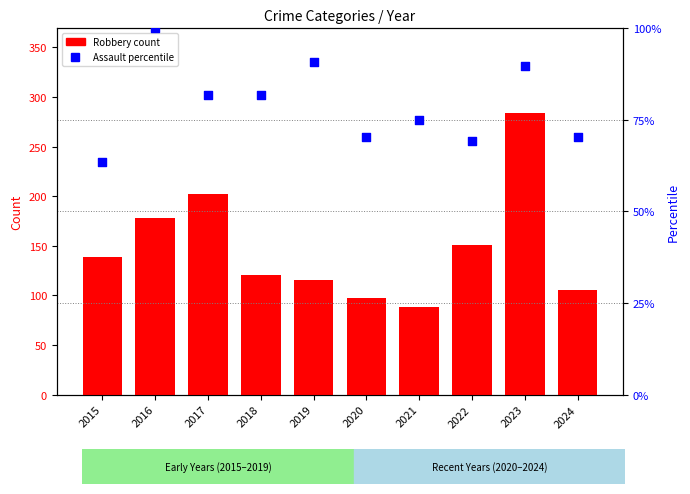

Which series has the largest total across all categories?

Robbery